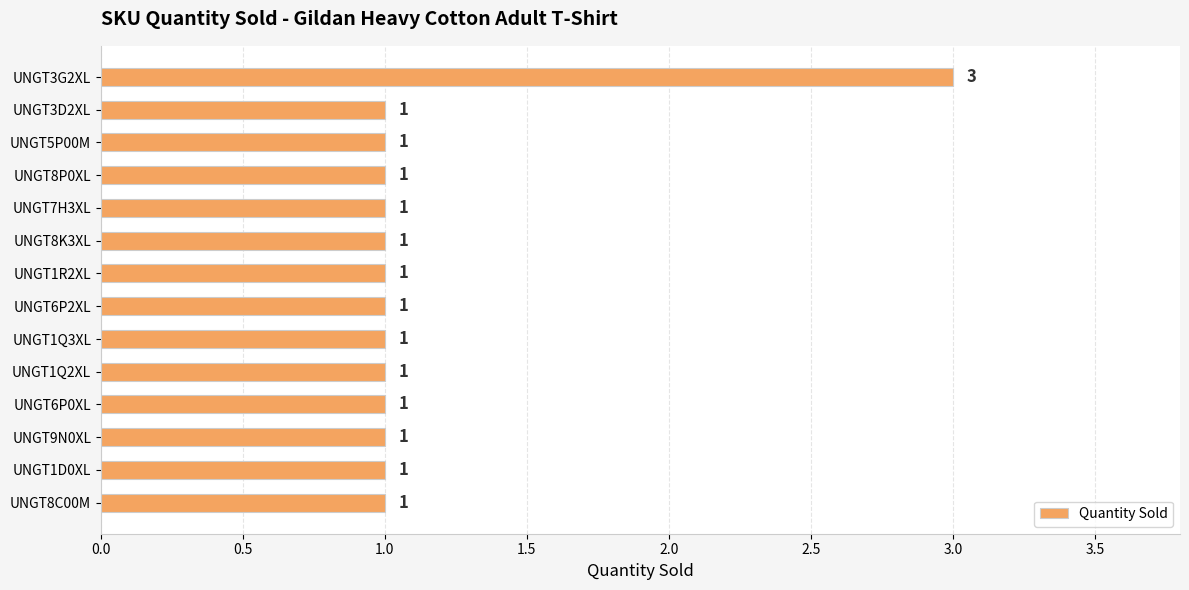

What position from the bottom is UNGT5P00M?

12